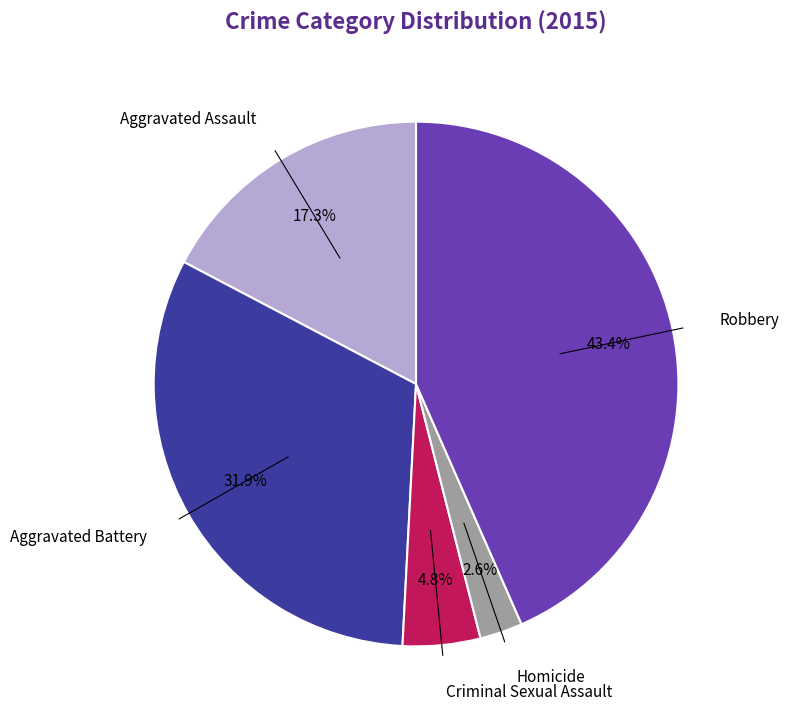

Combined, do Aggravated Assault and Robbery account for over 50%?

Yes